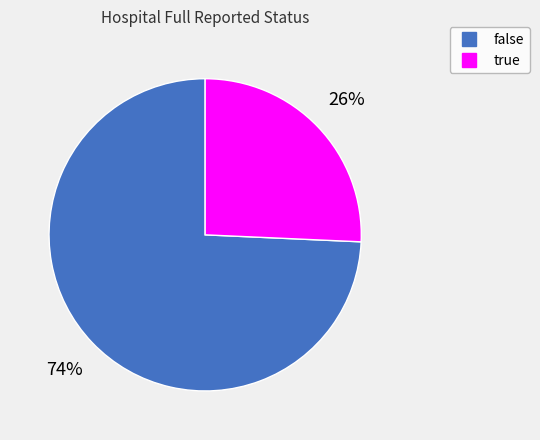

Does false represent more than half of the total?

Yes